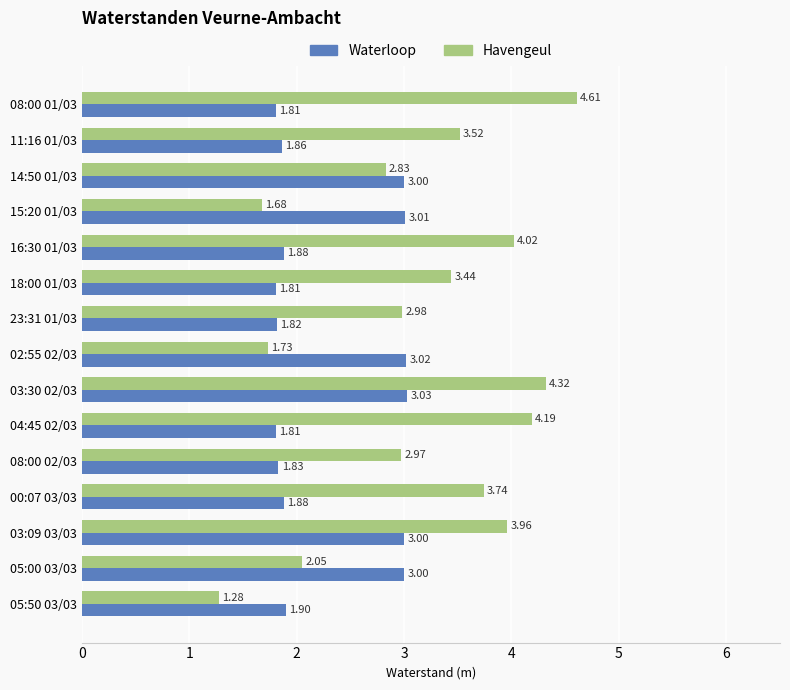

List the series in order of their peak value, highest first.

Havengeul, Waterloop